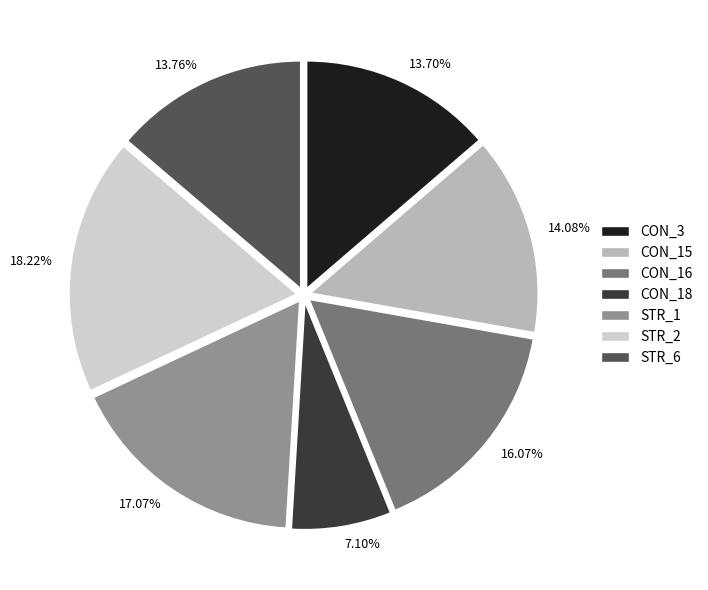

Count the number of slices in the pie.

7